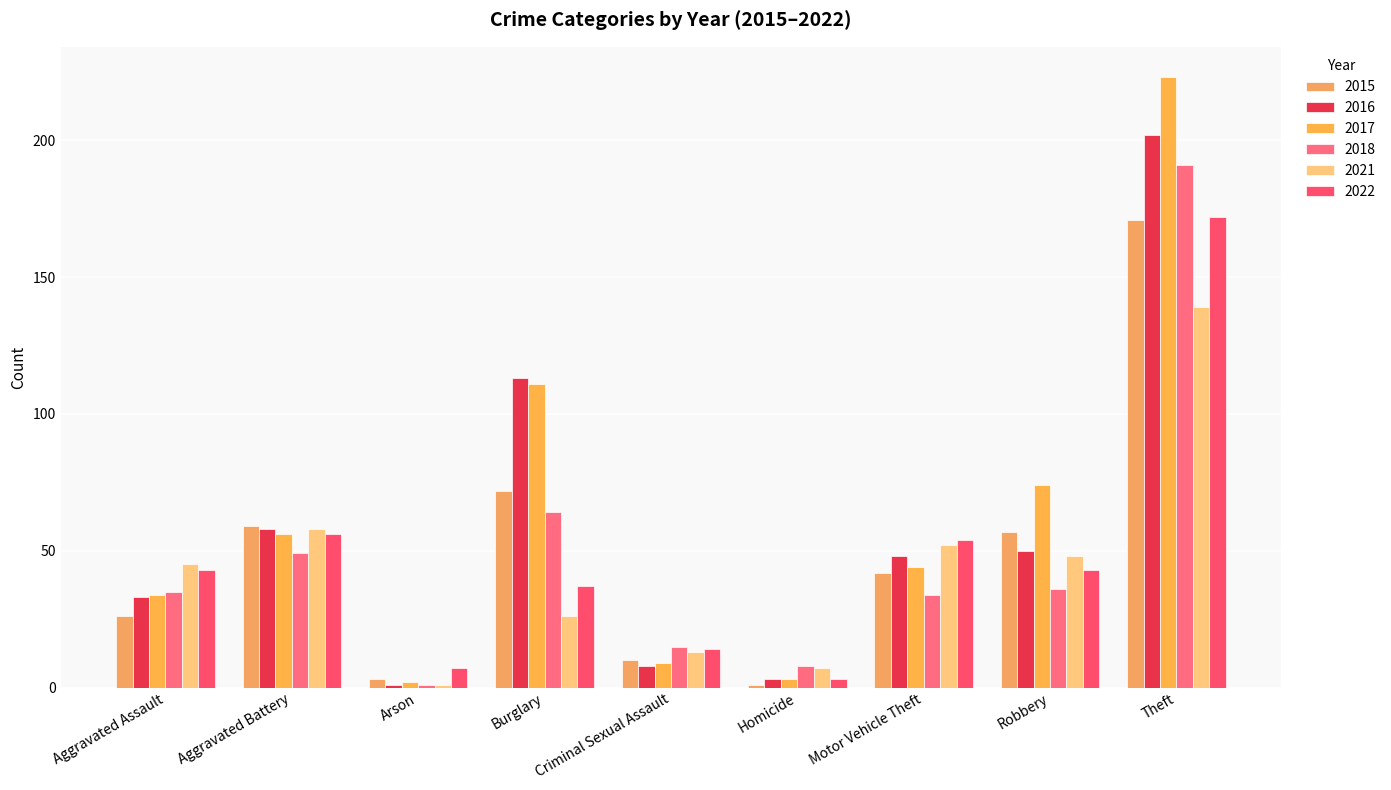

What is the total value across all series at Motor Vehicle Theft?

274